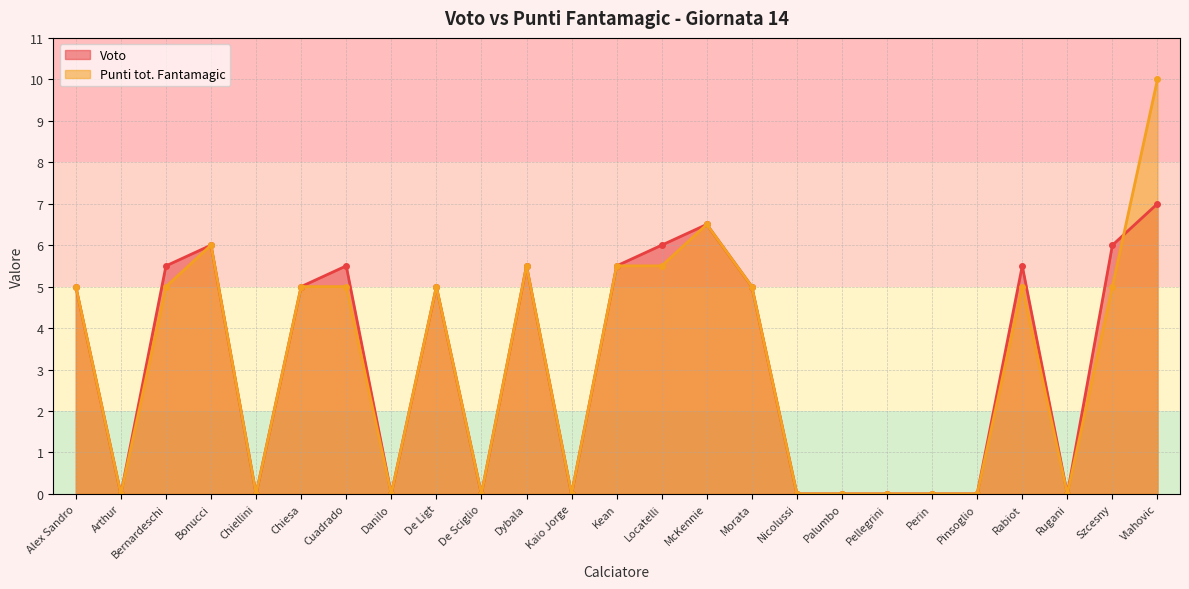

At how many categories does at least one series exceed 5?

10